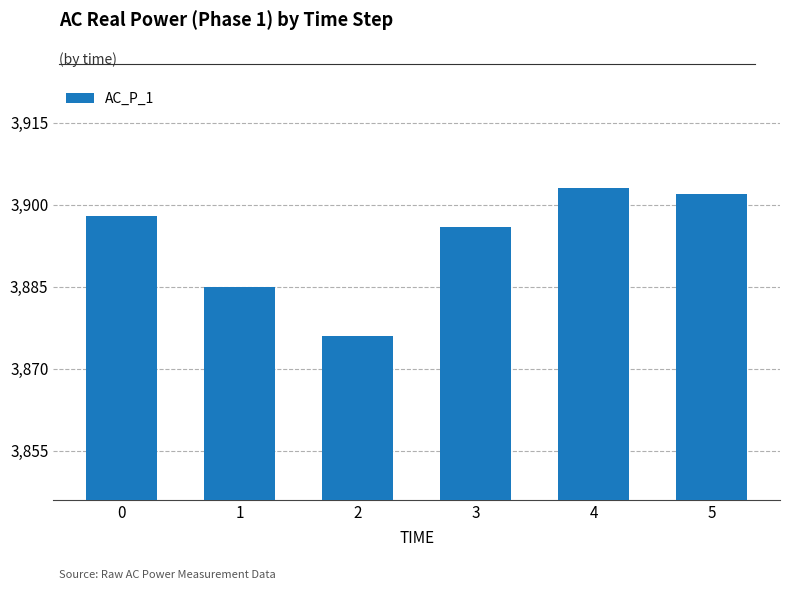

Read the value at 5, to the nearest 10.

3900